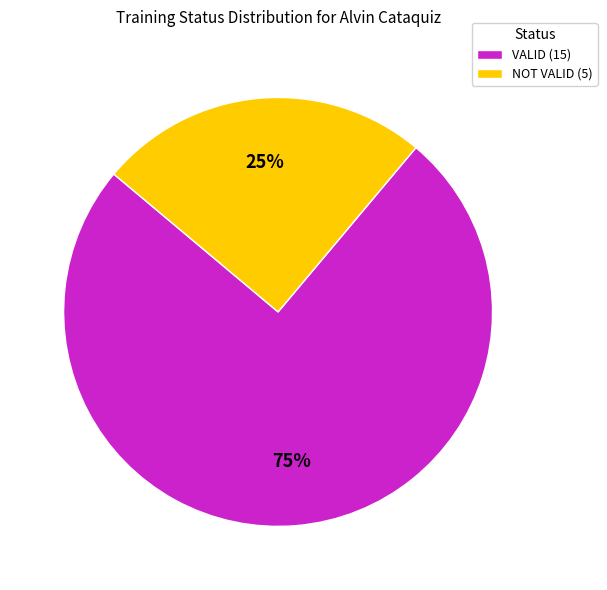

What percentage is the VALID slice, to the nearest percent?

75%